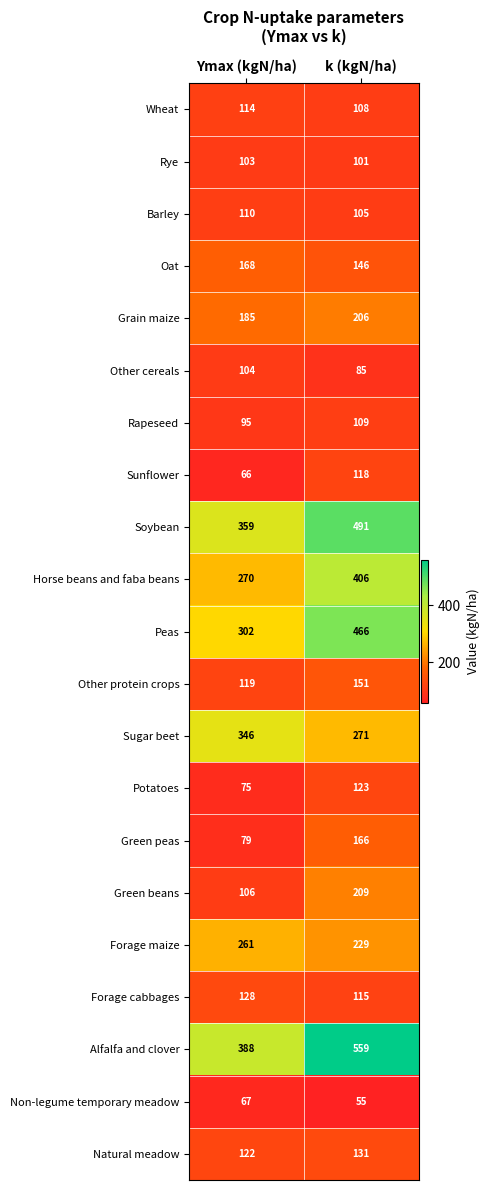

Which category has the highest value across all series?

k (kgN/ha)